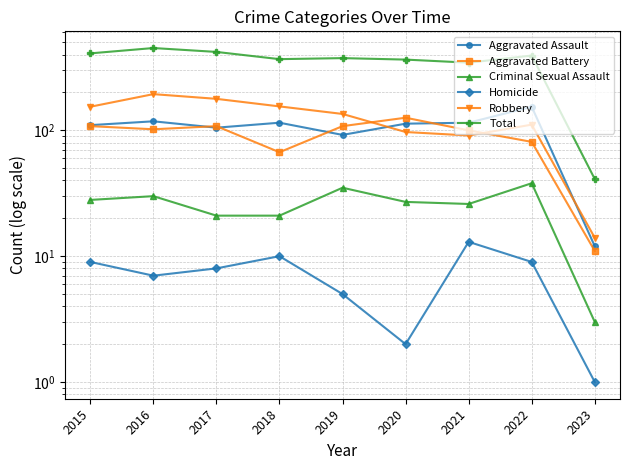

At 2020, list the series in order from largest to smallest.

Total, Aggravated Battery, Aggravated Assault, Robbery, Criminal Sexual Assault, Homicide